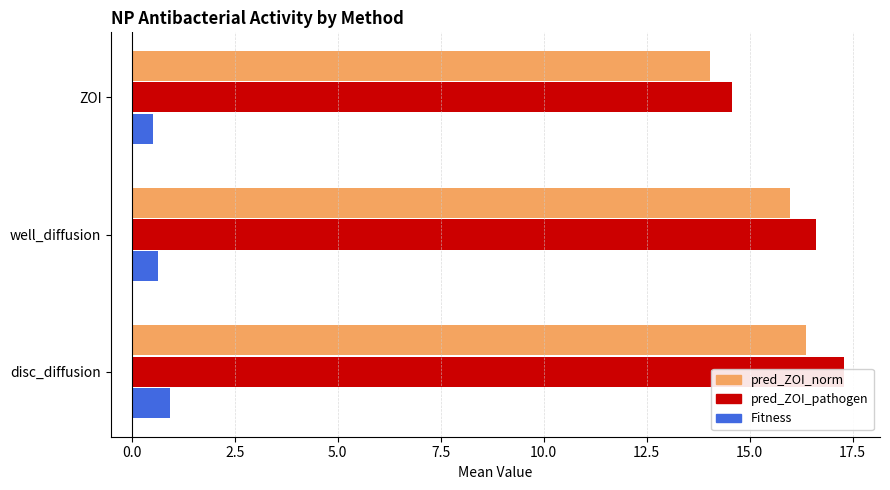

Is it true that Fitness equals 0.6 at well_diffusion?

True